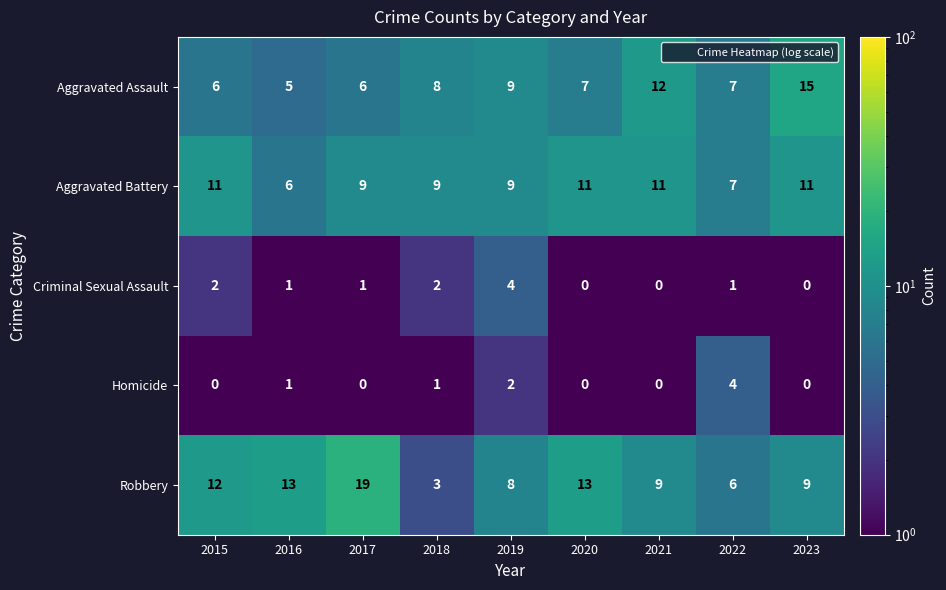

What is the difference between the maximum and minimum values in the Criminal Sexual Assault series?

4